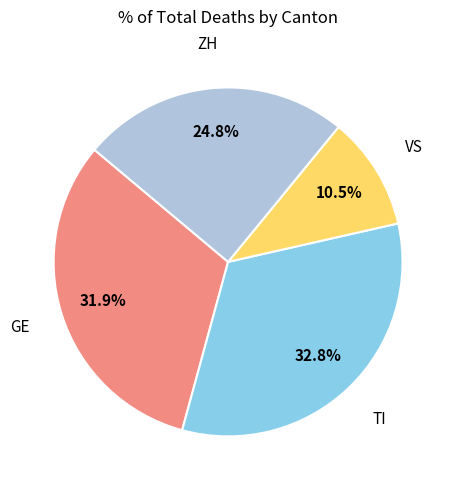

Is there a majority slice in this chart?

No